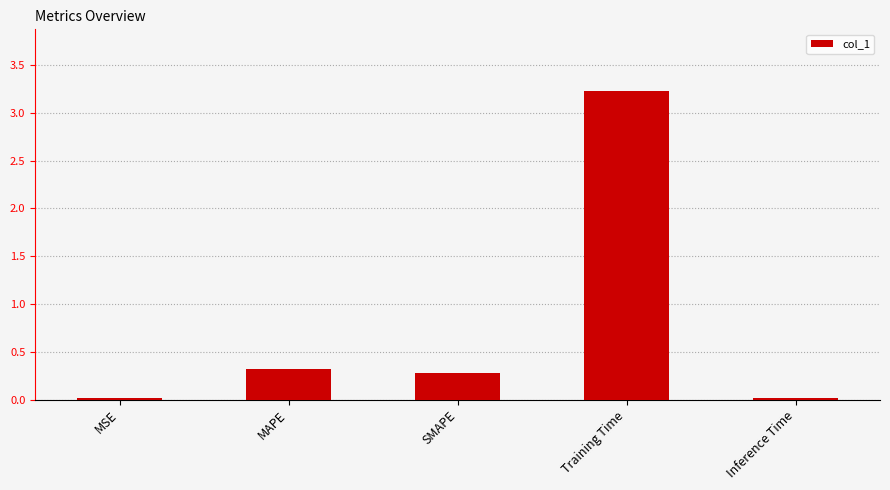

At which category does the chart reach its peak across all series?

Training Time